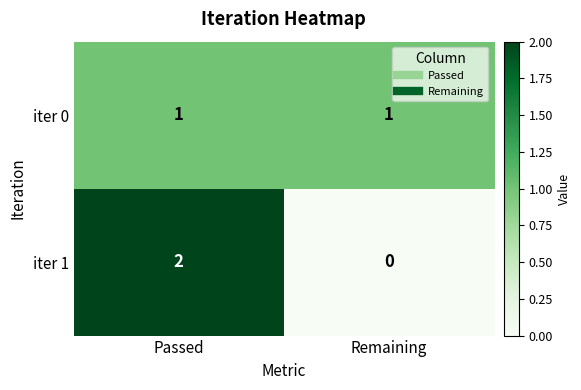

What is the maximum value shown in the chart?

2